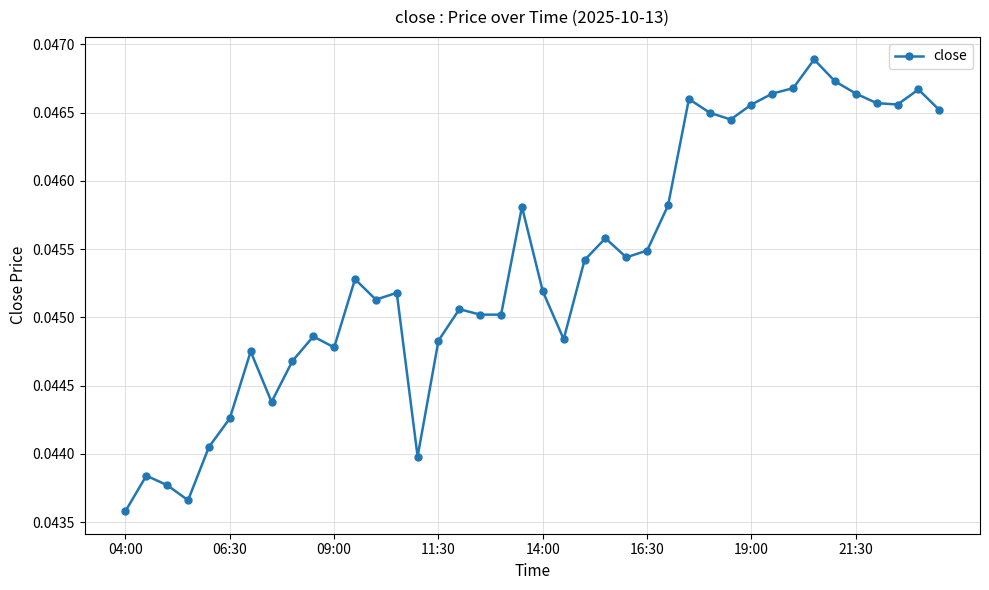

Count the values in the range 0 to 1.

40